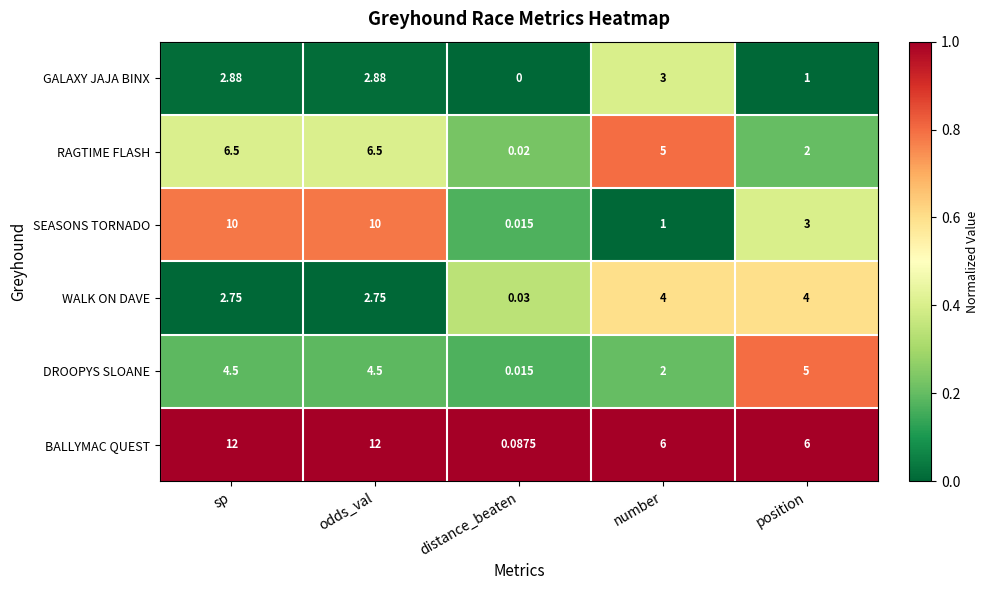

List the series in order of their peak value, highest first.

BALLYMAC QUEST, SEASONS TORNADO, RAGTIME FLASH, DROOPYS SLOANE, WALK ON DAVE, GALAXY JAJA BINX